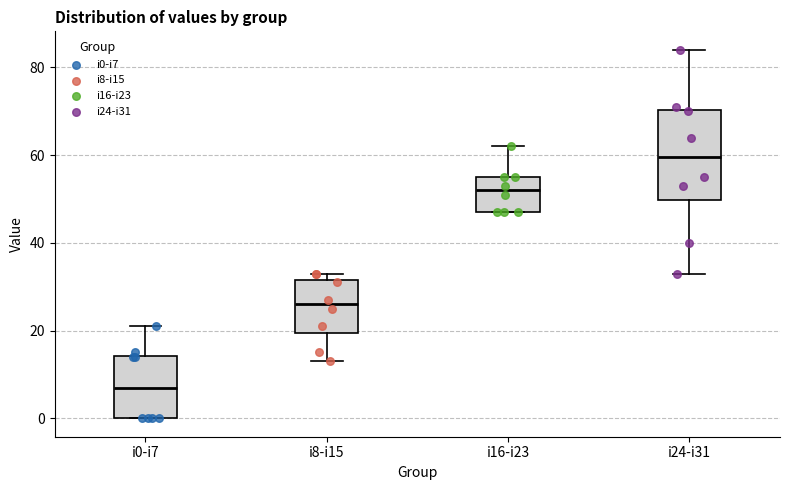

Comparing the boxes themselves (not the whiskers), which one is the tallest?

i24-i31